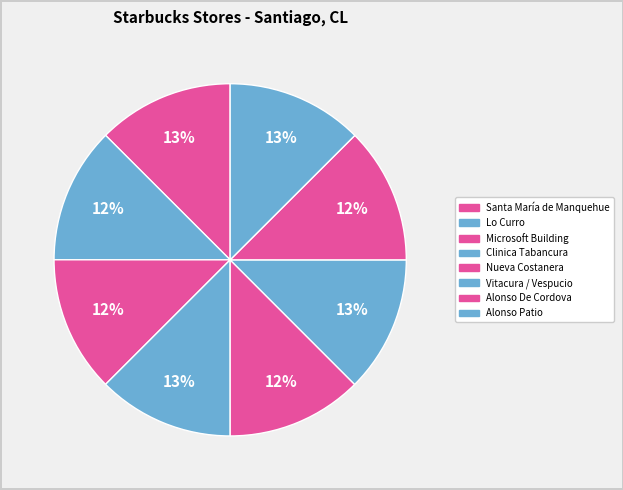

Which slice is the smallest?

Alonso De Cordova